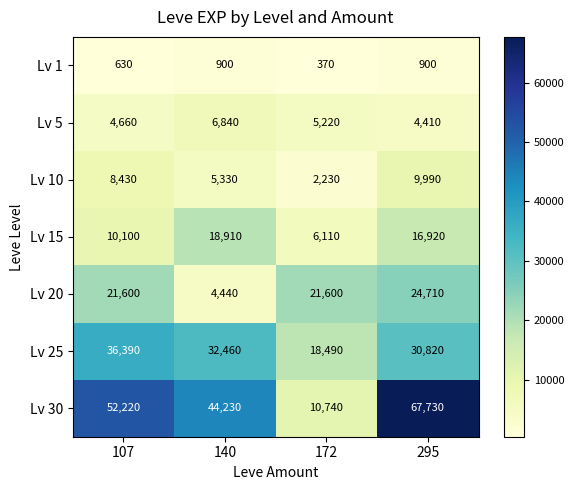

How many data points does each series have?

4